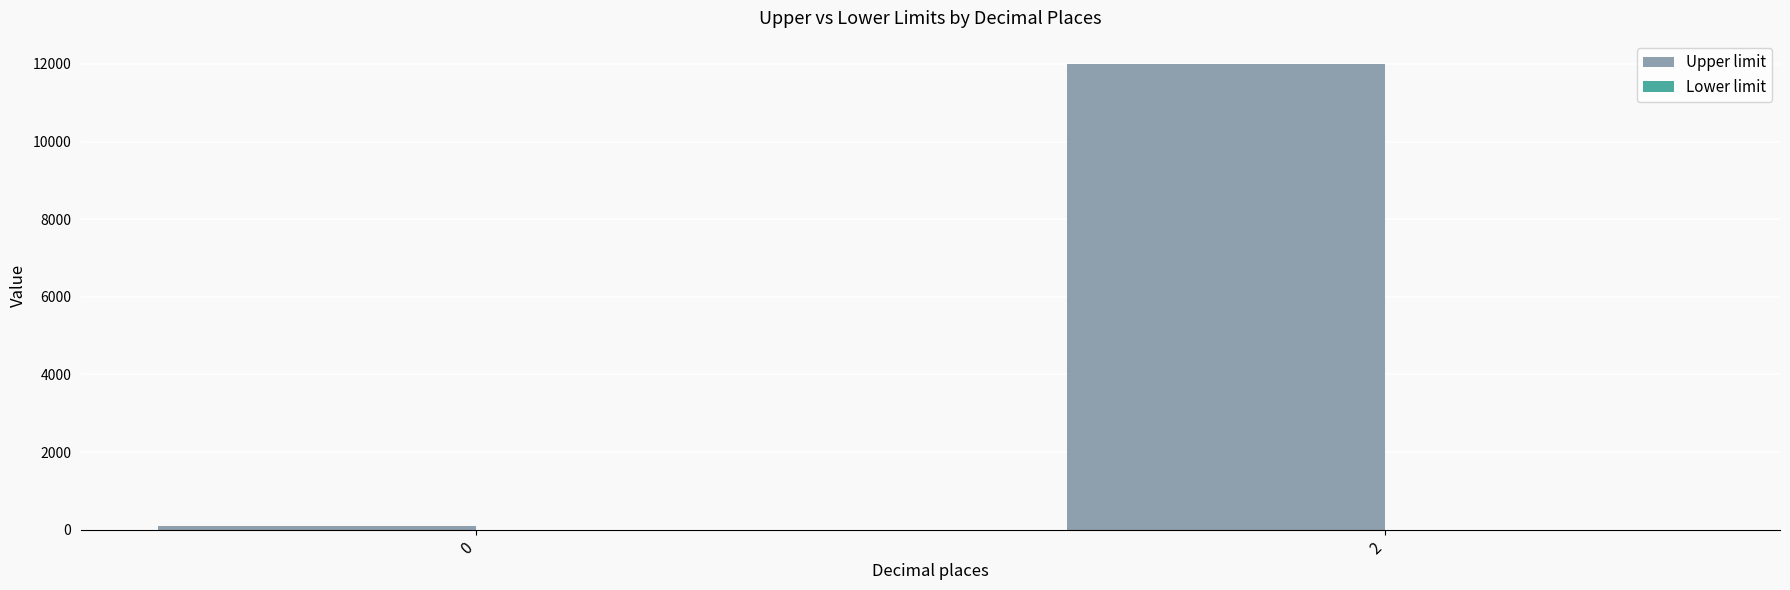

Reading right to left, what are all the values shown in this chart?

12000	100